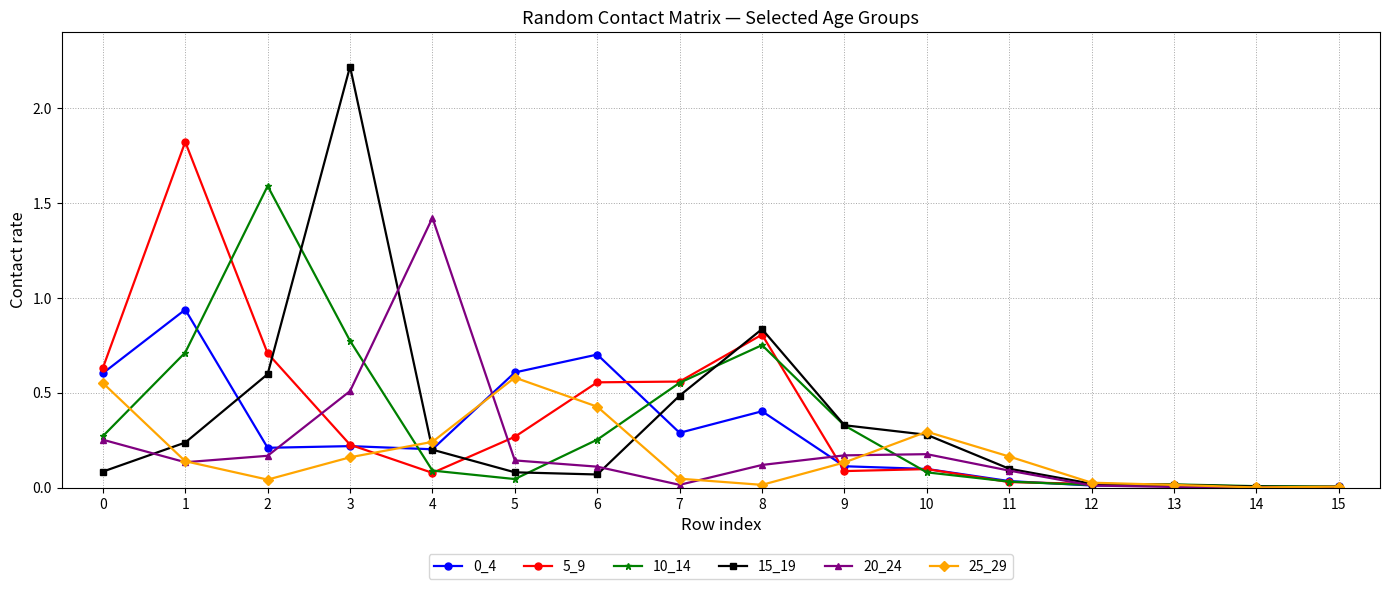

What is the total value across all series at 5?

1.7